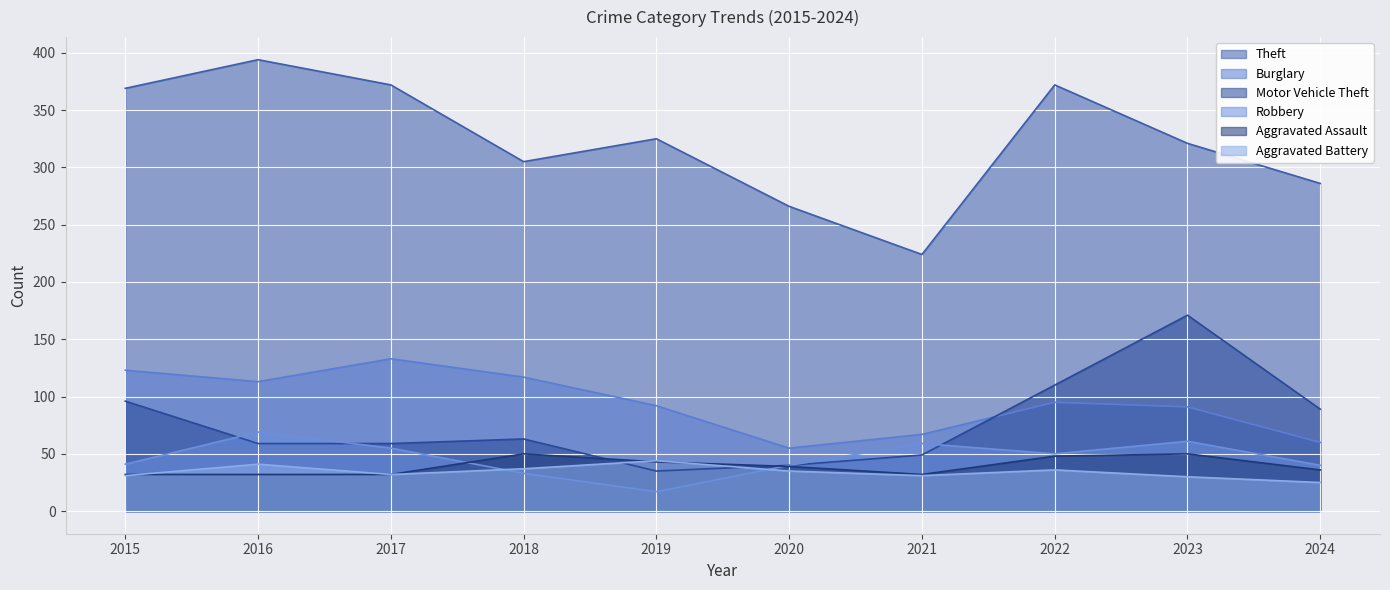

What is the value of the Burglary point at the 2nd from the left?

113